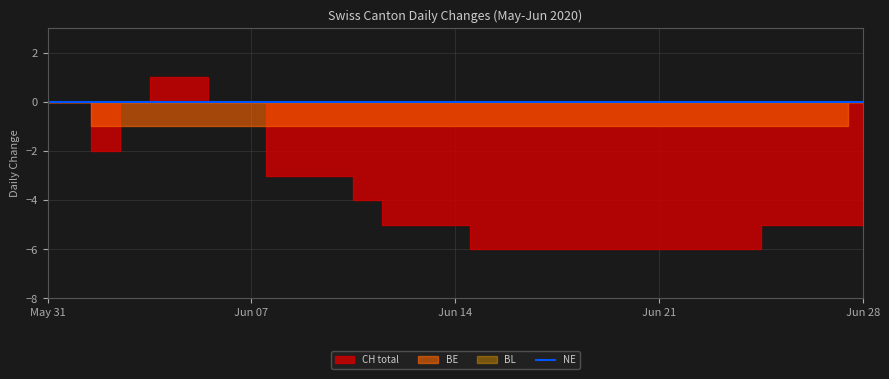

Does the chart have visible grid lines?

Yes